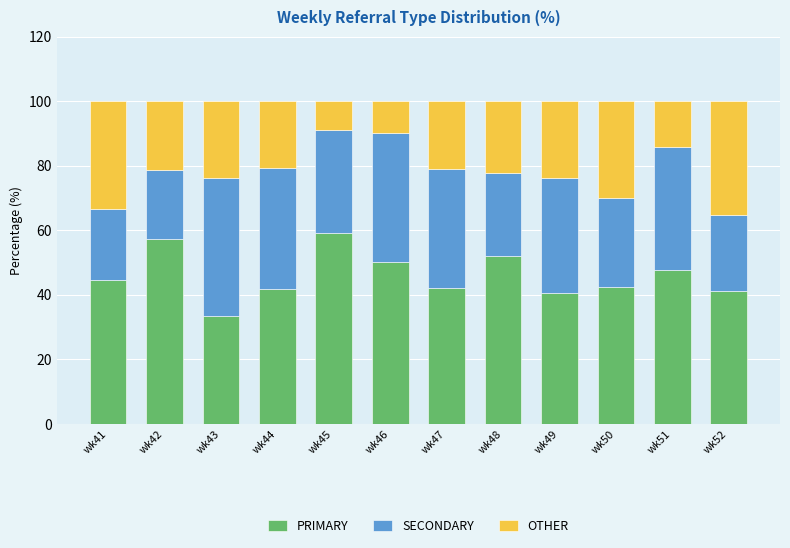

At which label does PRIMARY reach its minimum?

wk43